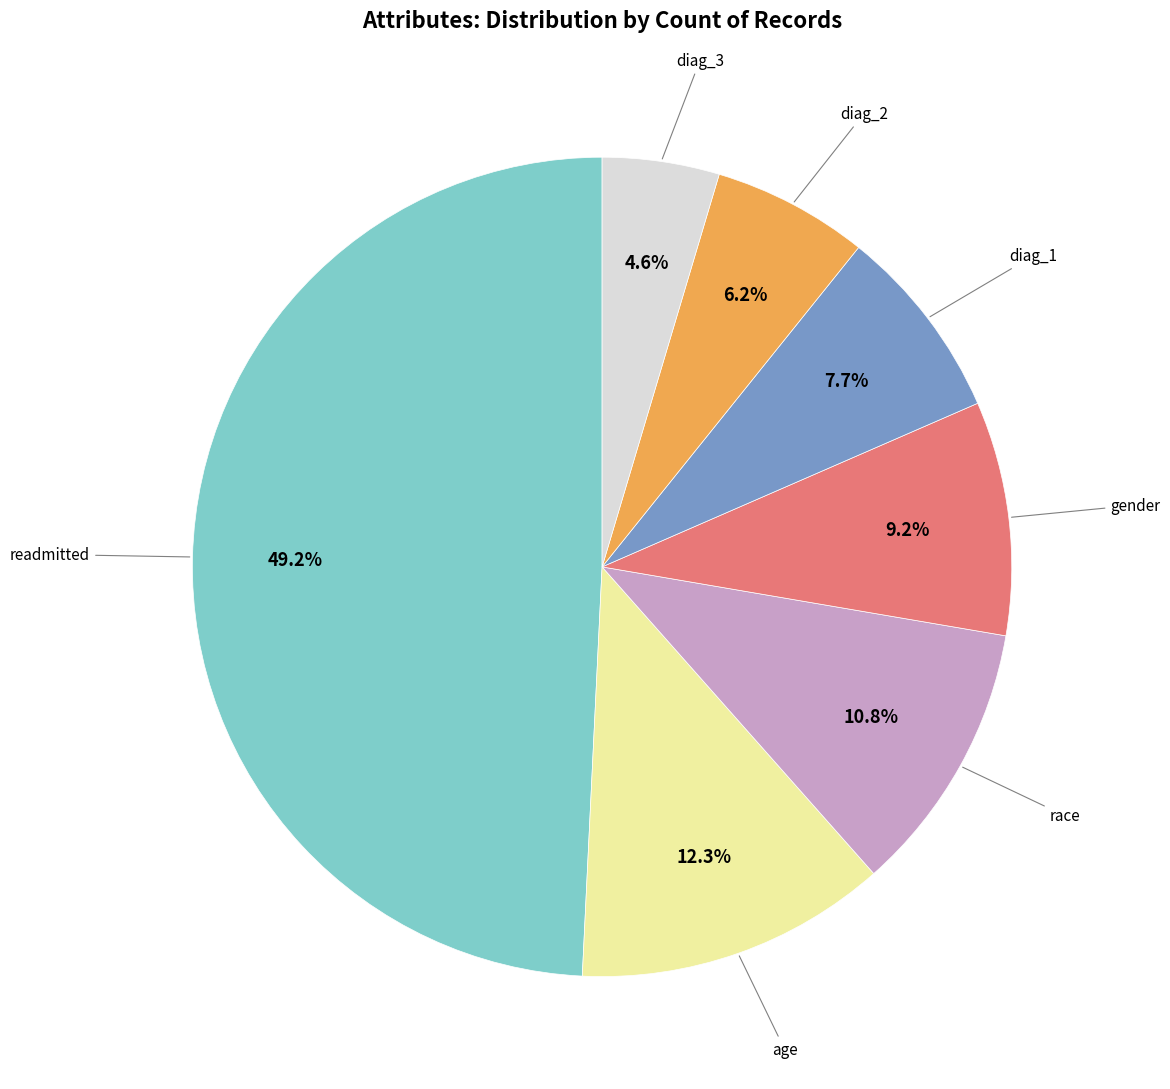

How many slices are in this pie chart?

7